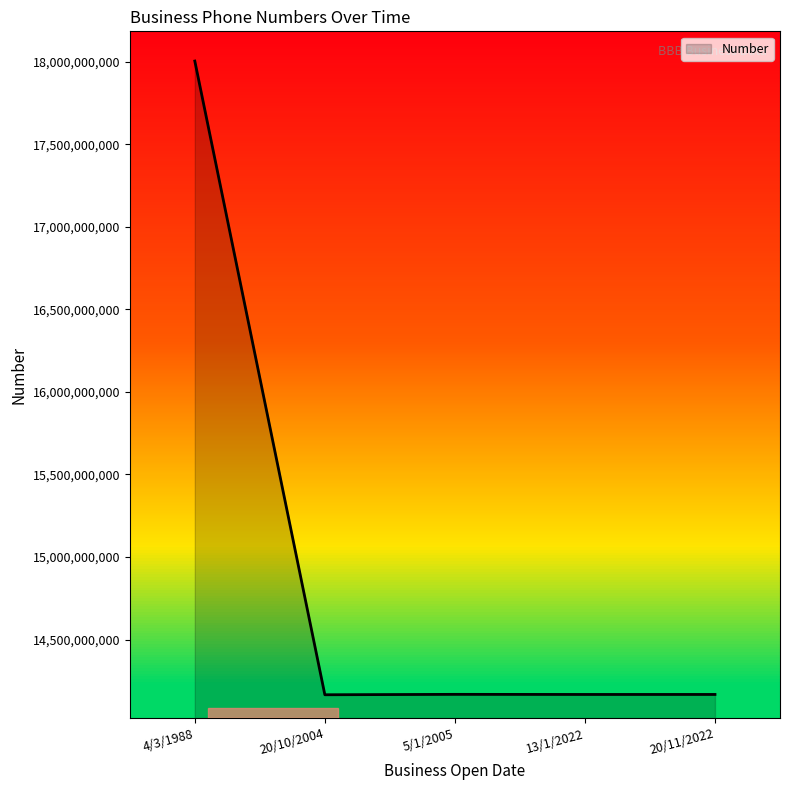

Which category has the highest value across all series?

4/3/1988